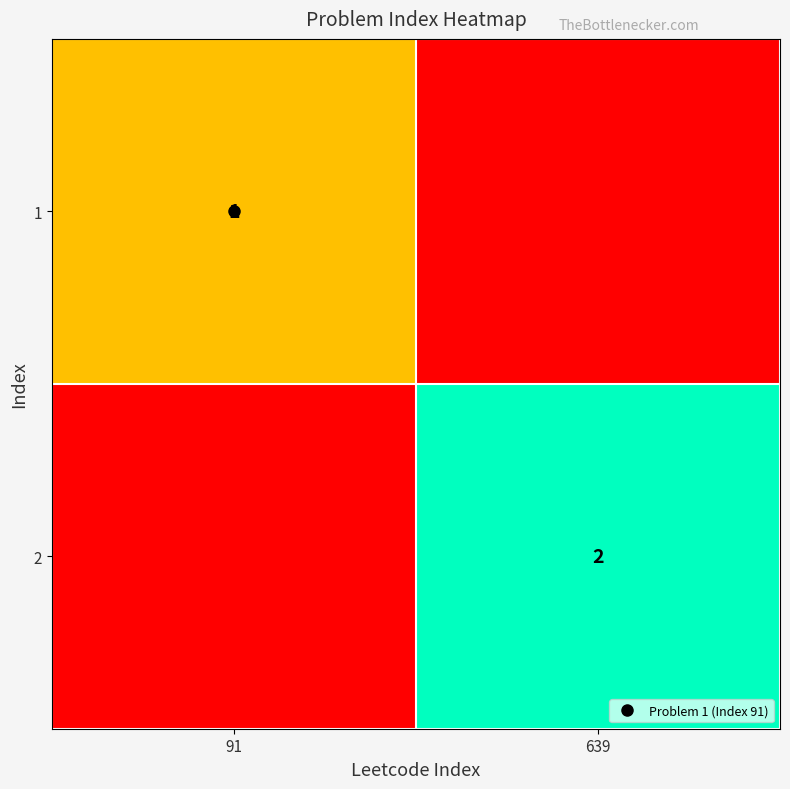

List the series in order of their overall mean, lowest first.

1, 2